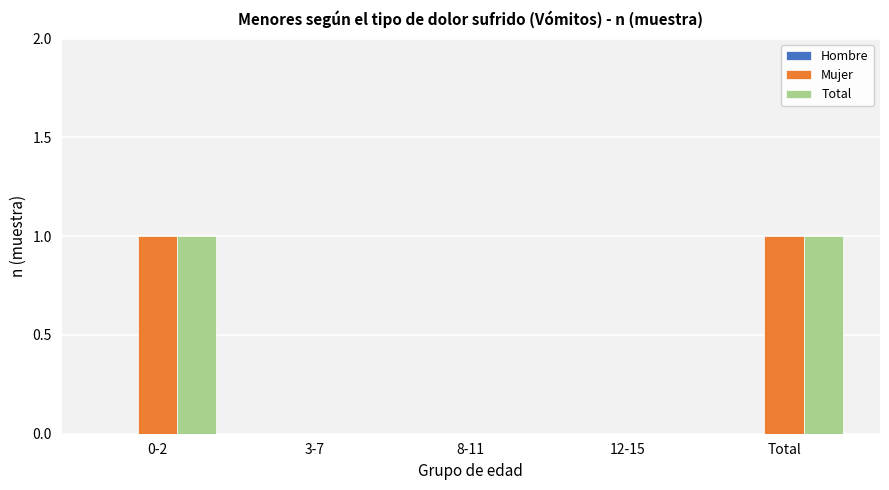

True or false: Total has a value of 0 at 3-7.

True